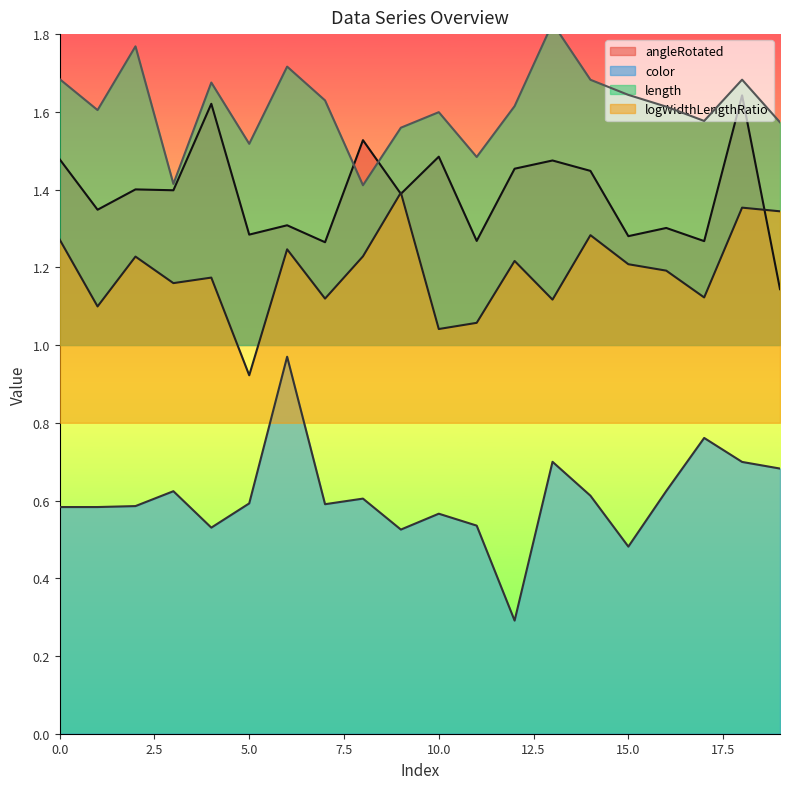

At 1, list the series in order from smallest to largest.

color, logWidthLengthRatio, angleRotated, length